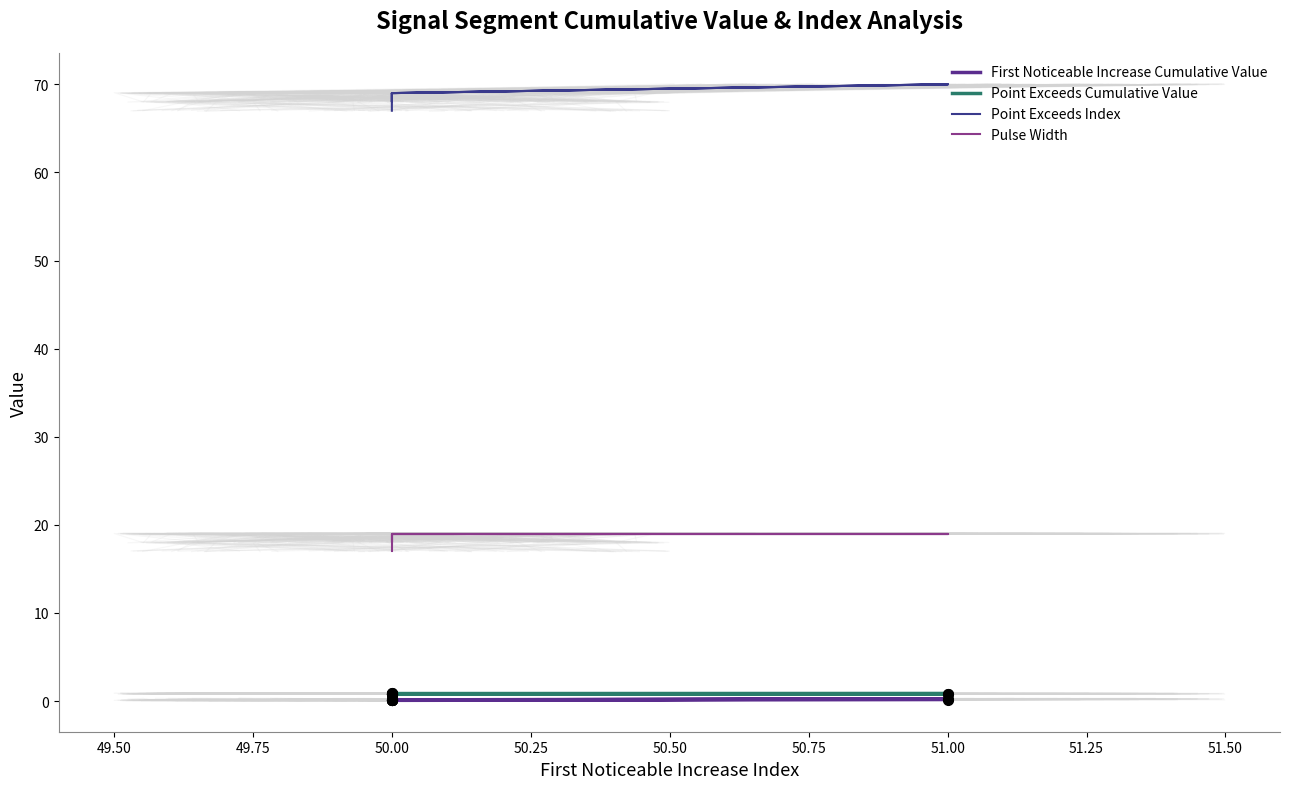

At which category does Pulse Width reach its first local peak?

50.00